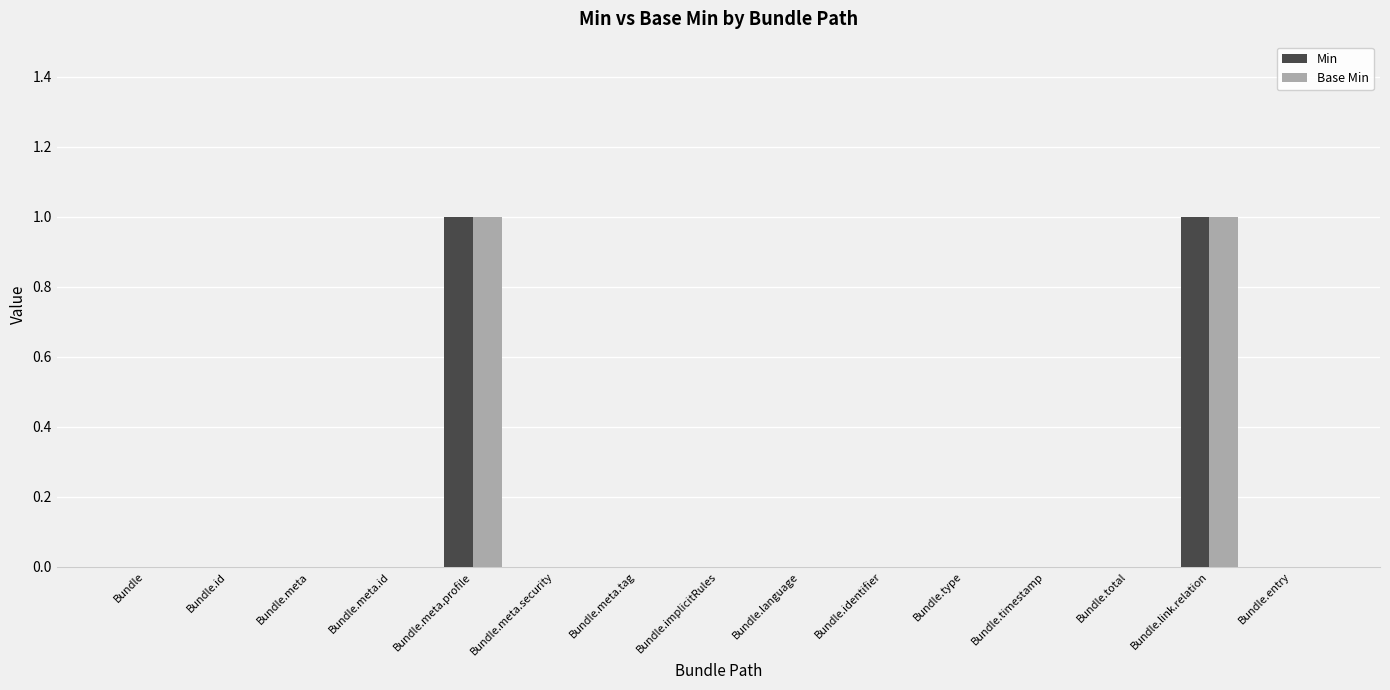

How many data points does each series have?

15